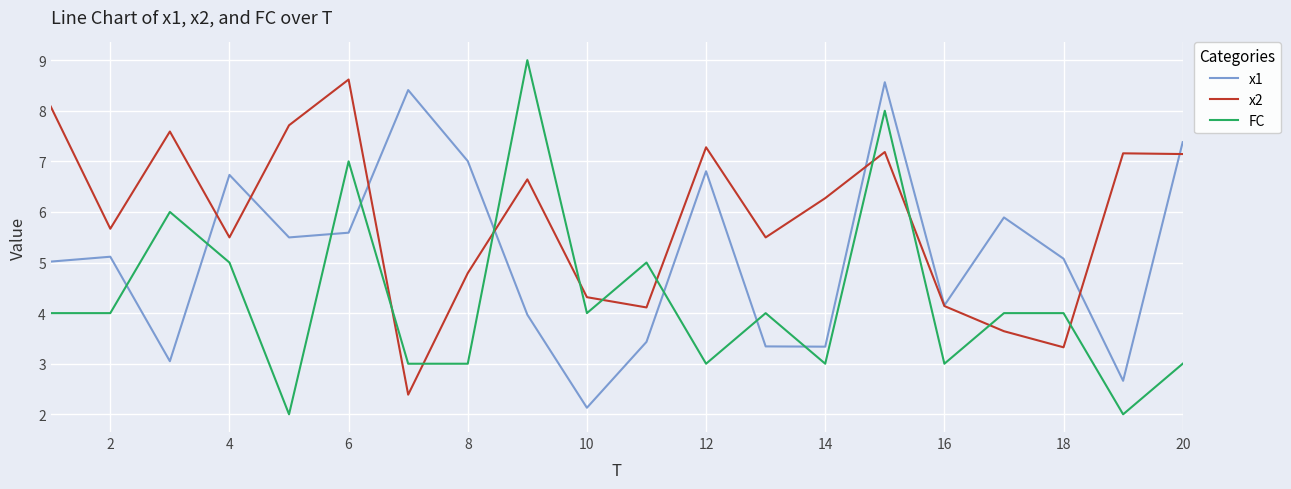

What is the highest value of the x1 series?

8.6